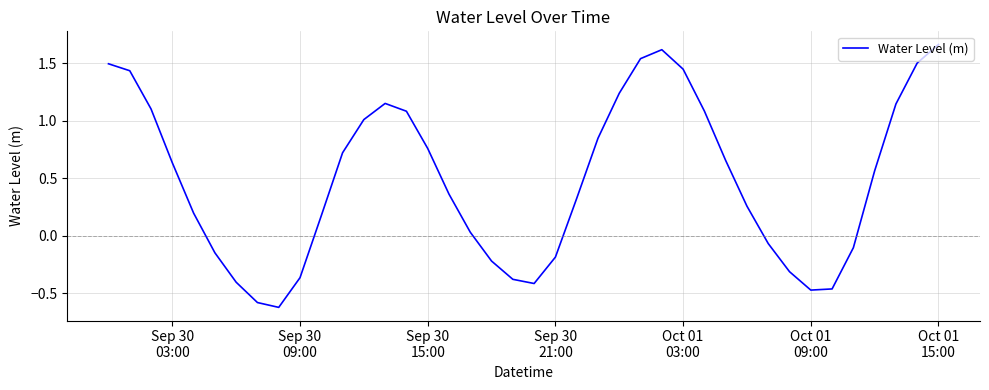

What is the minimum value shown in the chart?

-0.6